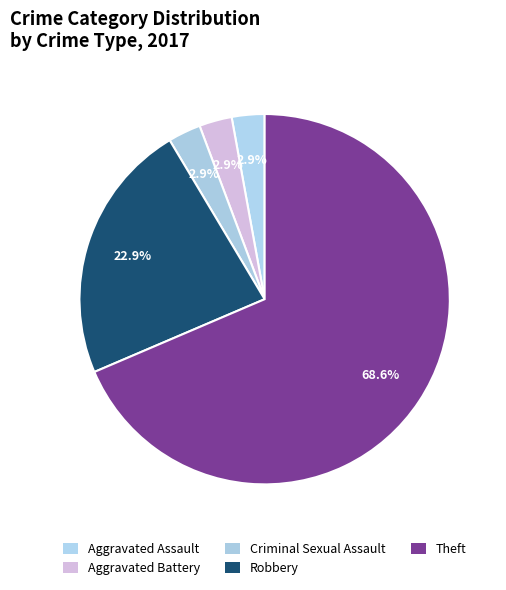

Is it true that Criminal Sexual Assault is 9% of the pie?

False